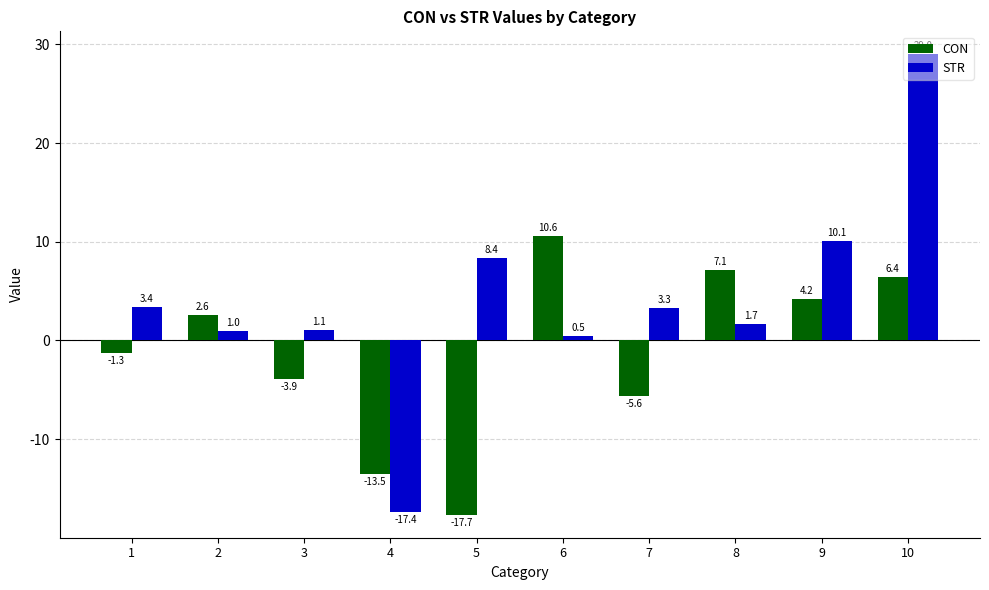

What is the spread (max minus min) of values at 2?

1.6